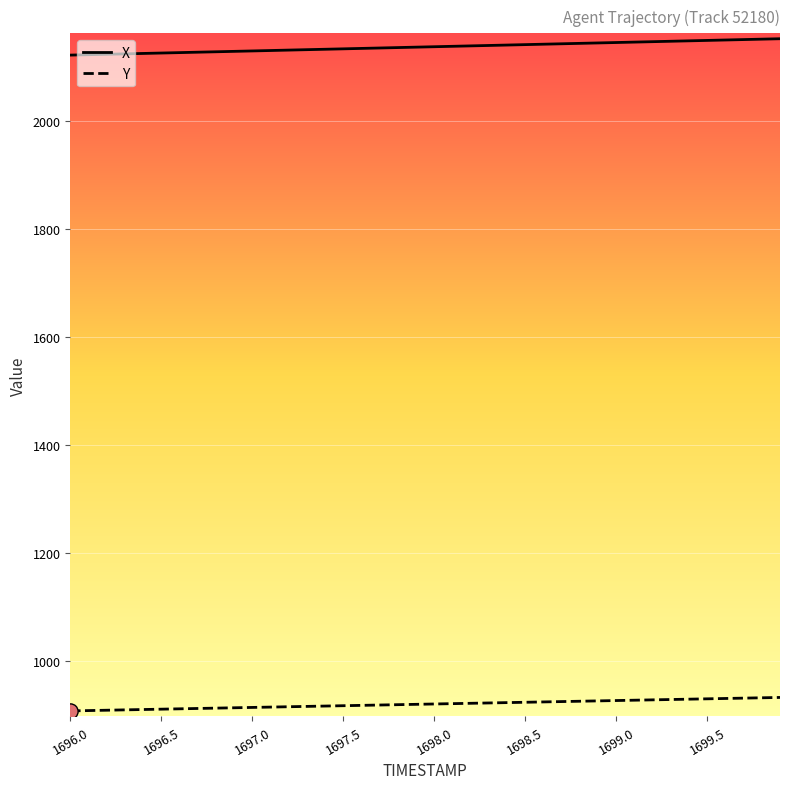

Which series has the largest total across all categories?

X